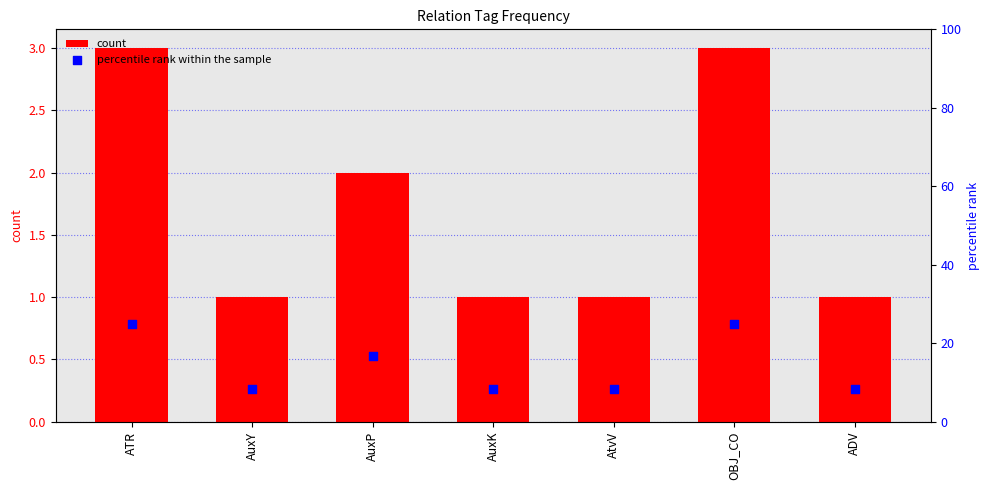

Which series contains the highest Y value?

percentile rank within the sample